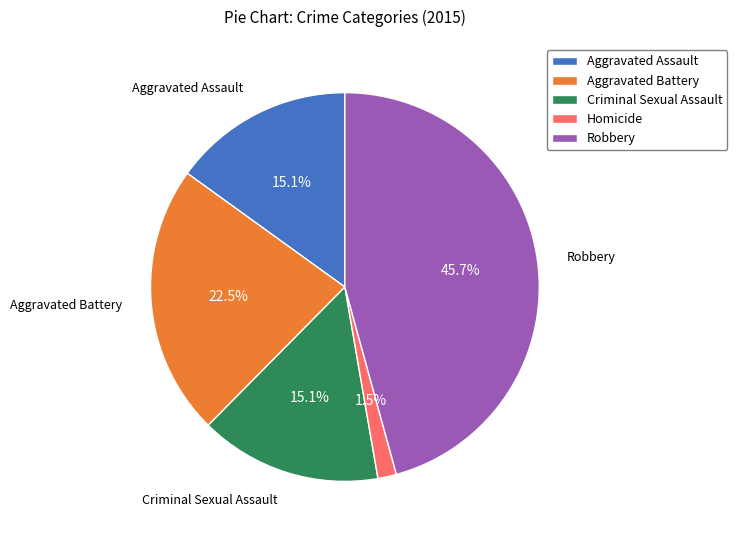

How many segments does this pie chart have?

5